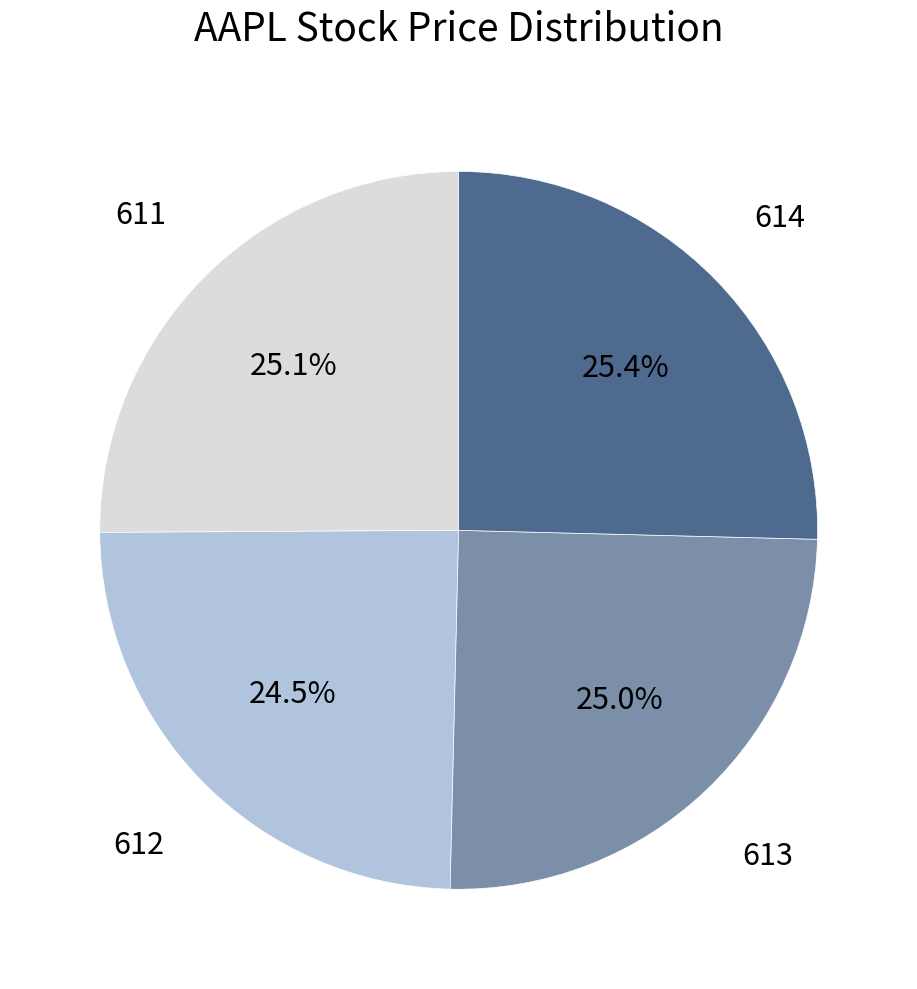

Is there any slice that represents more than half of the pie?

No